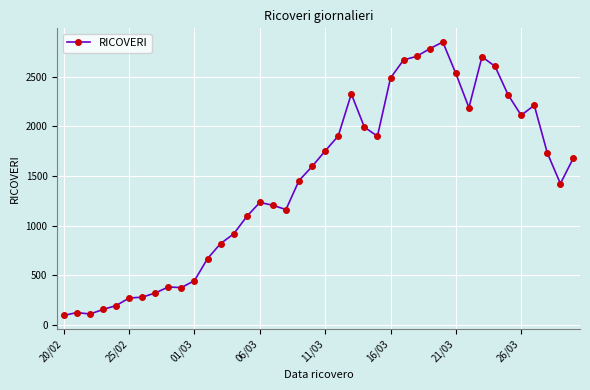

What is the maximum value shown in the chart?

2853